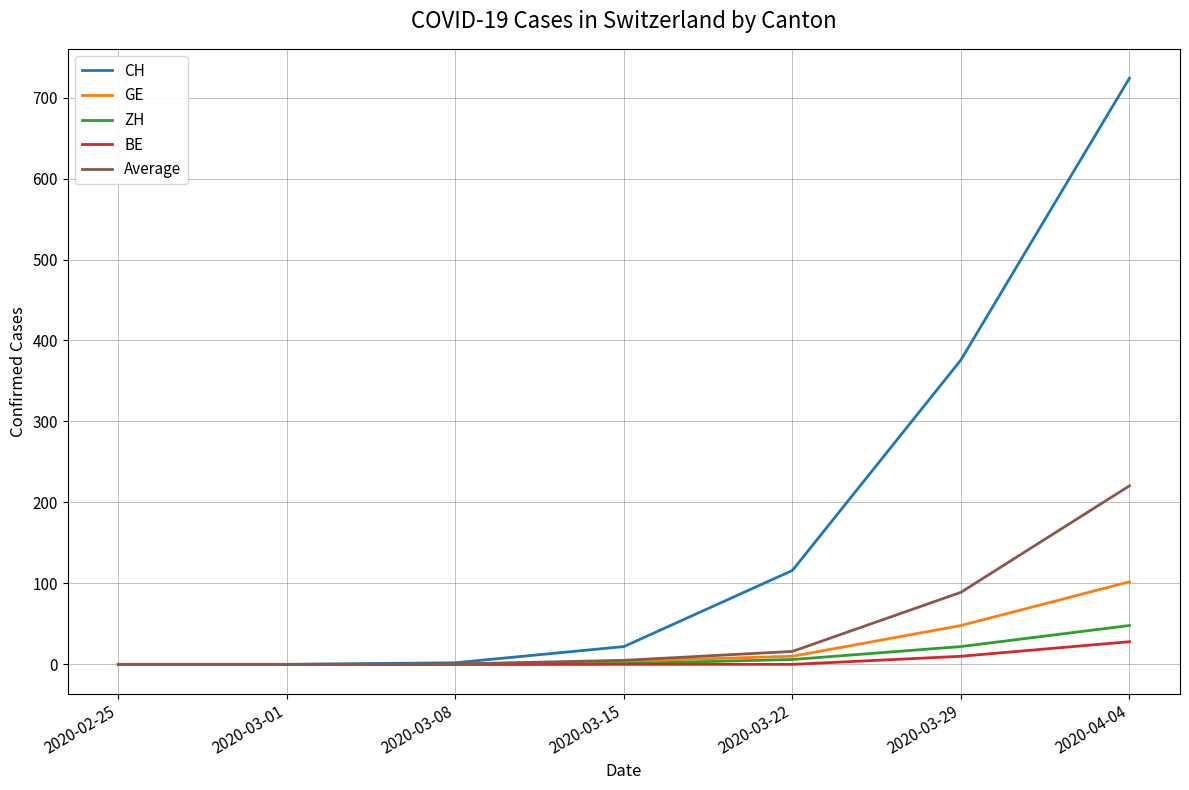

How many values in the Average series are below 5?

3